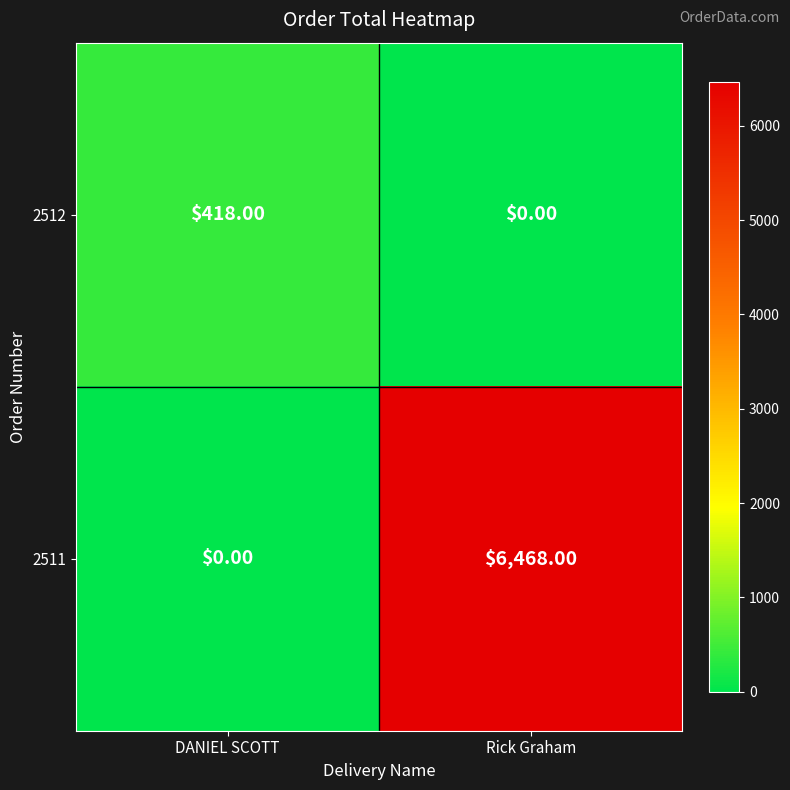

What is the spread (max minus min) of values at Rick Graham?

6468